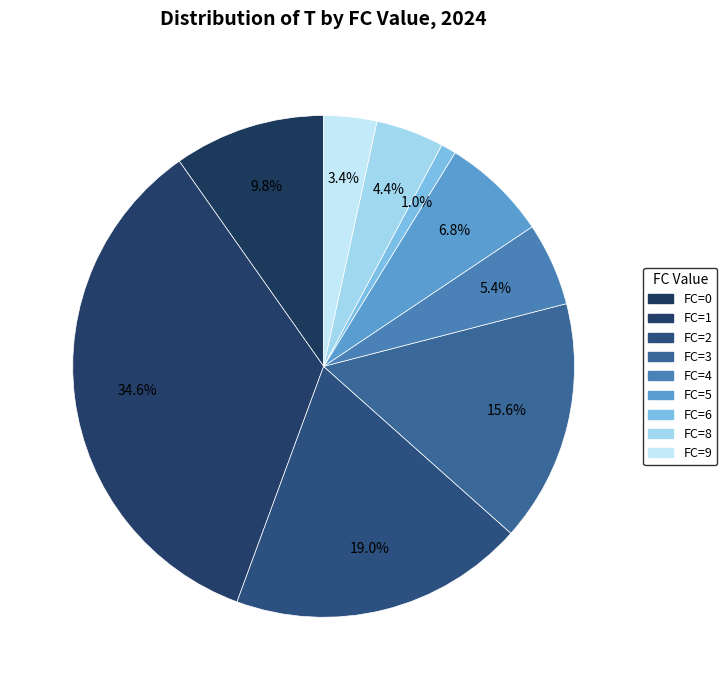

Does FC=6 account for over 50% of the chart?

No